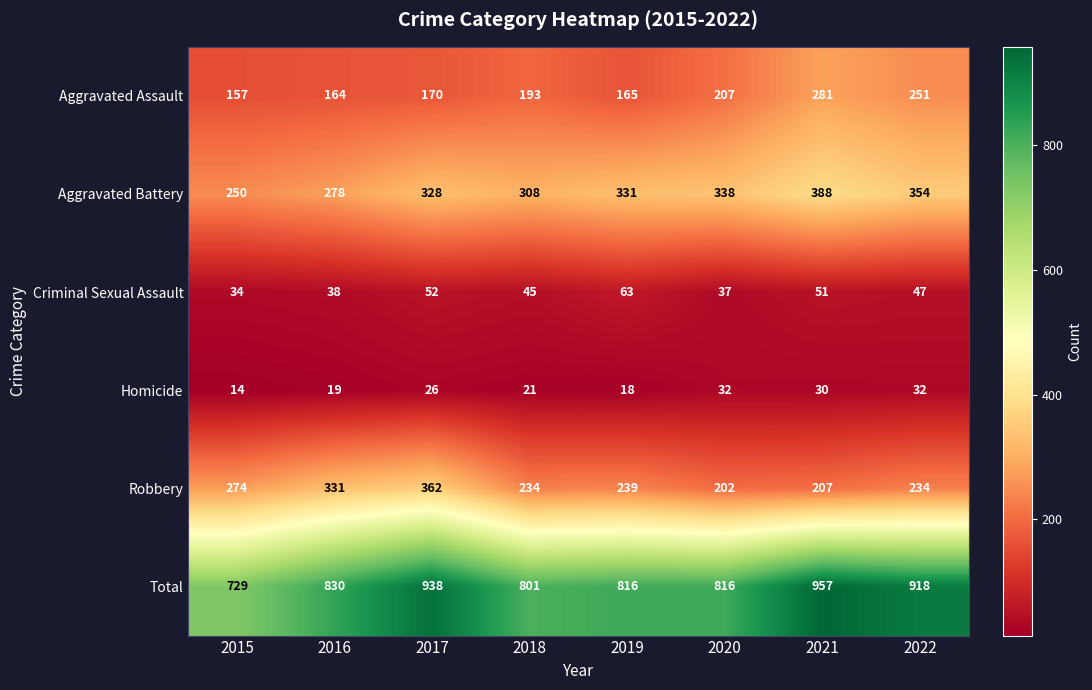

Count the number of categories in the chart.

8